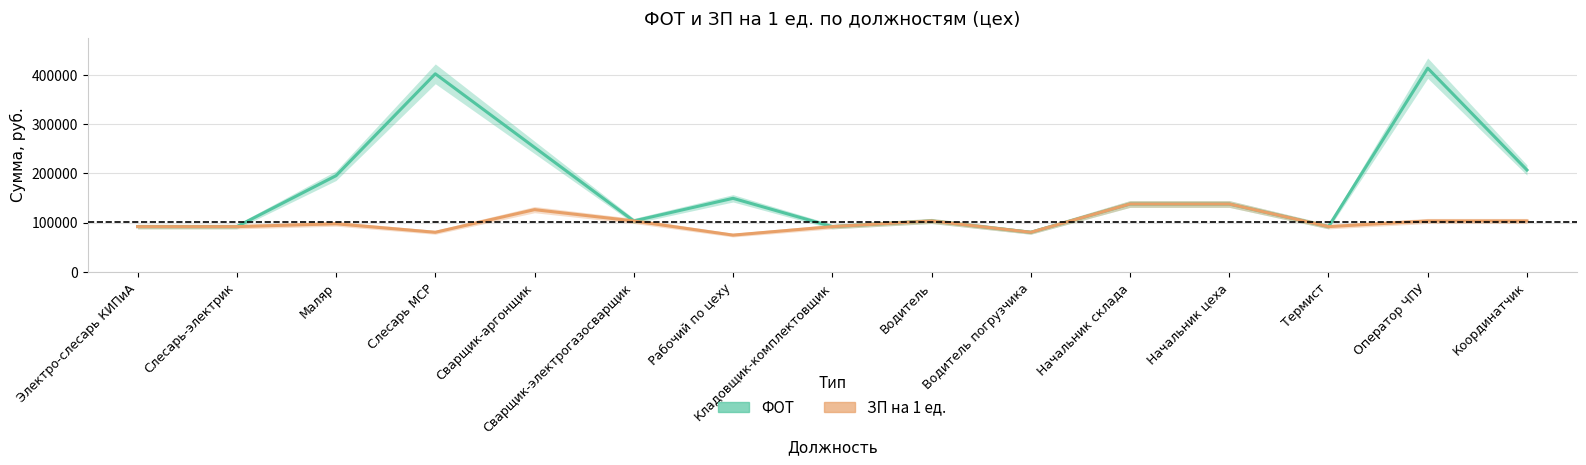

What is the total value across all series at Рабочий по цеху?

224139